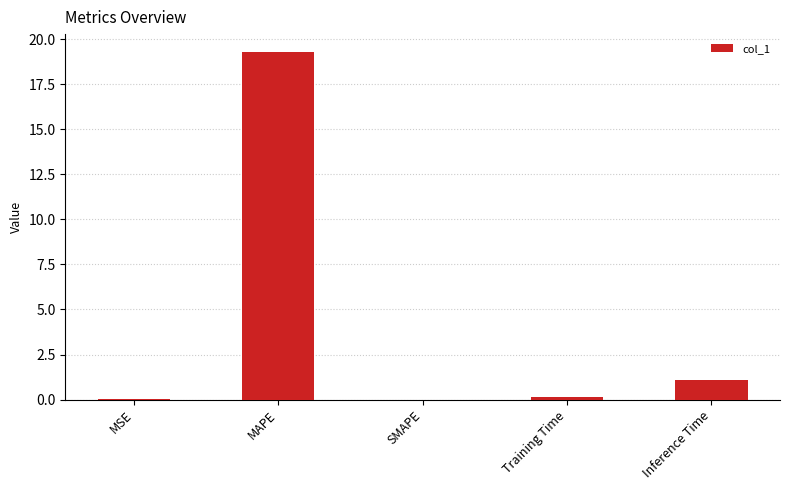

Between Inference Time and SMAPE, which is larger?

Inference Time